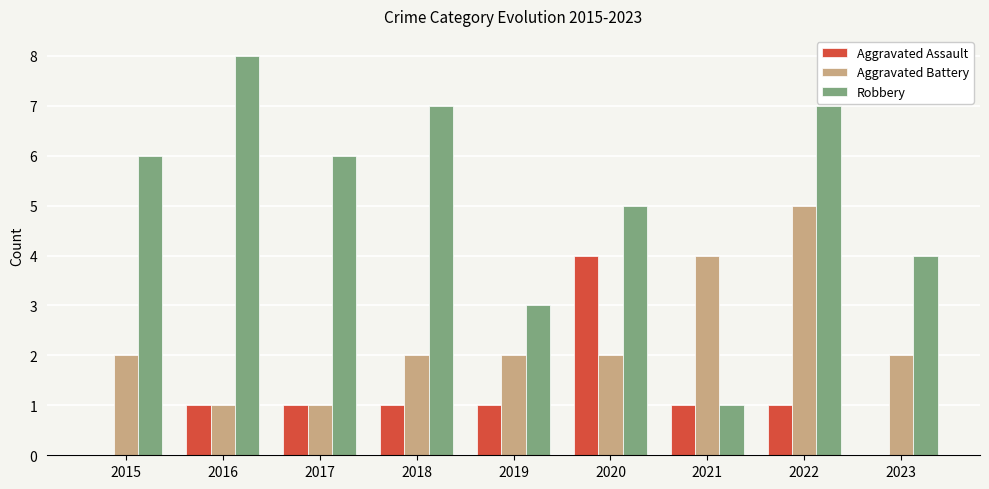

Reading right to left, transcribe all the data shown in this chart.

Aggravated Assault: 2023=0	2022=1	2021=1	2020=4	2019=1	2018=1	2017=1	2016=1	2015=0
Aggravated Battery: 2023=2	2022=5	2021=4	2020=2	2019=2	2018=2	2017=1	2016=1	2015=2
Robbery: 2023=4	2022=7	2021=1	2020=5	2019=3	2018=7	2017=6	2016=8	2015=6